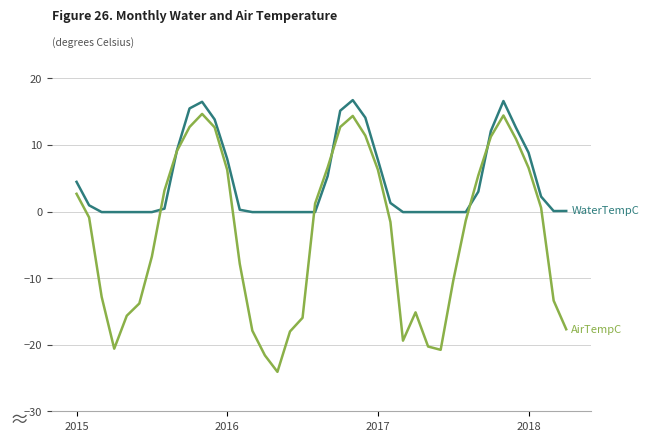

What is the greatest value displayed?

16.7